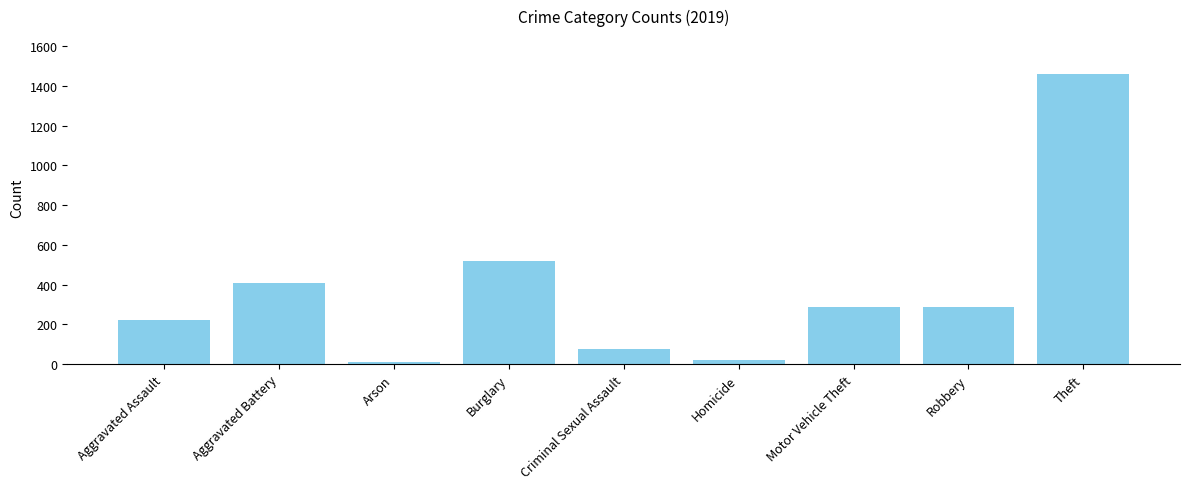

What is the approximate value at Criminal Sexual Assault?

77